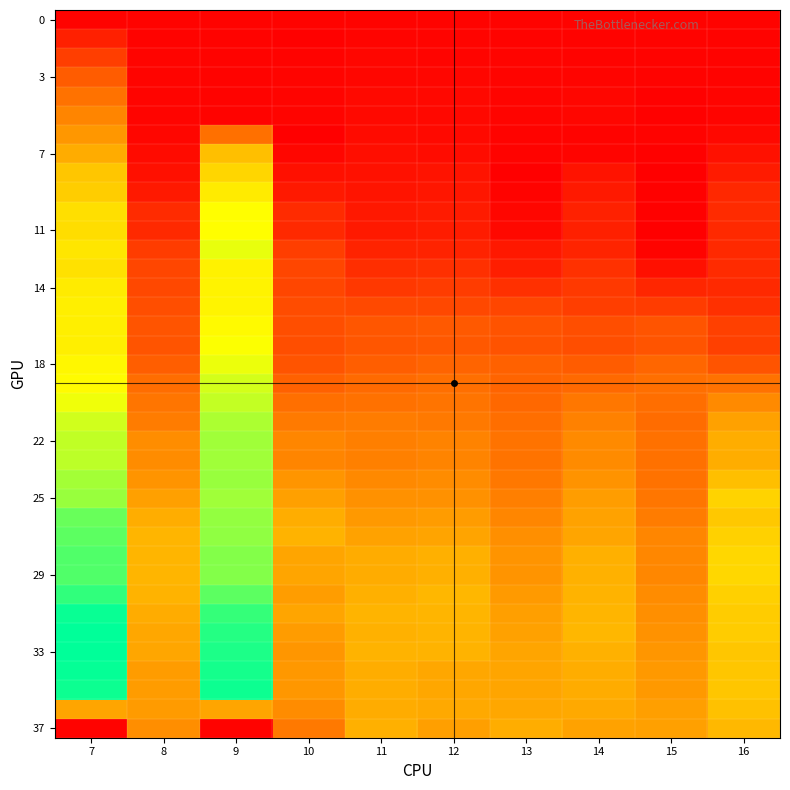

At which category does the chart reach its peak across all series?

7